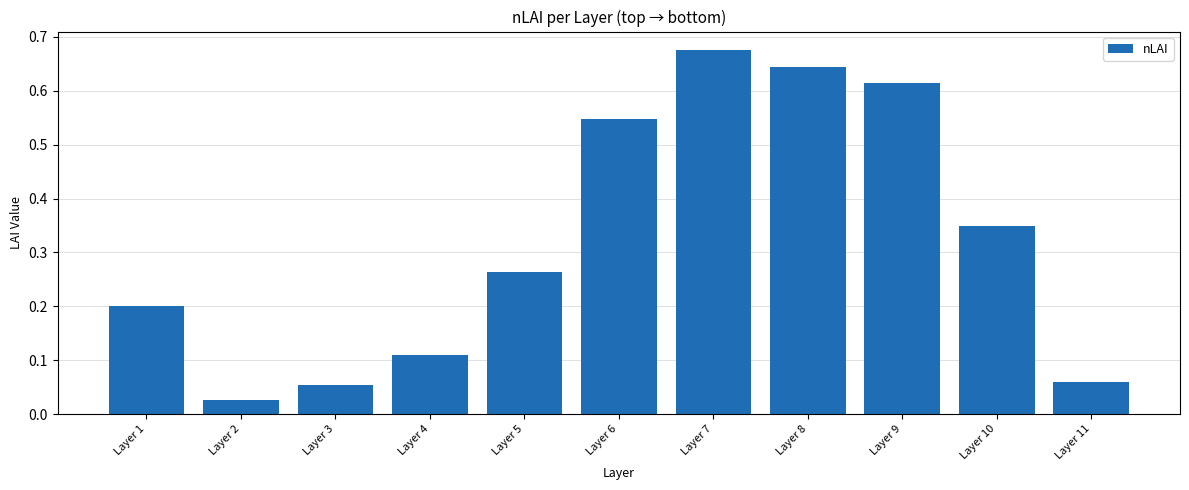

Between Layer 9 and Layer 4, which is larger?

Layer 9